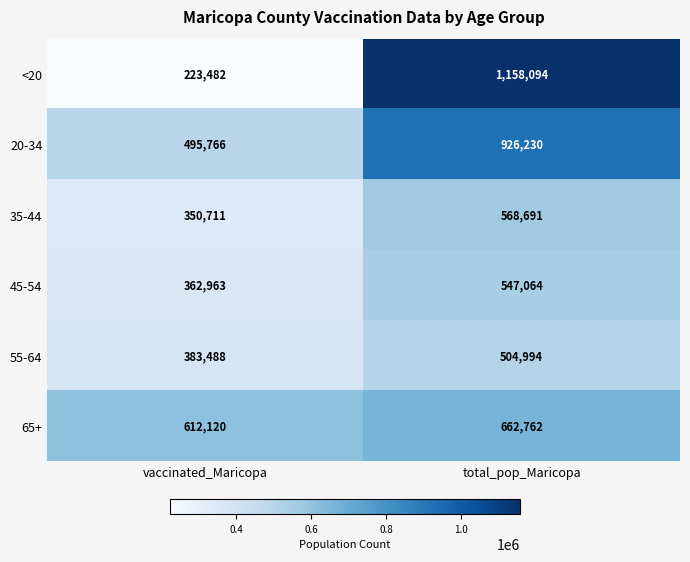

Is it true that 35-44 equals 328713 at total_pop_Maricopa?

False